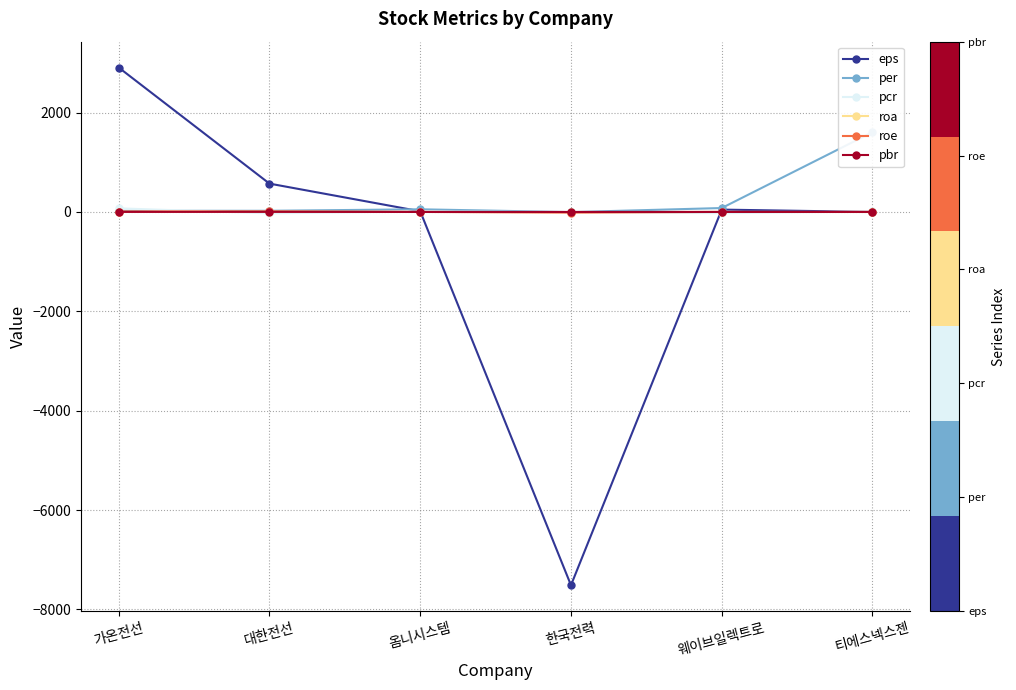

Where do pbr and roa first cross each other?

대한전선 and 옴니시스템